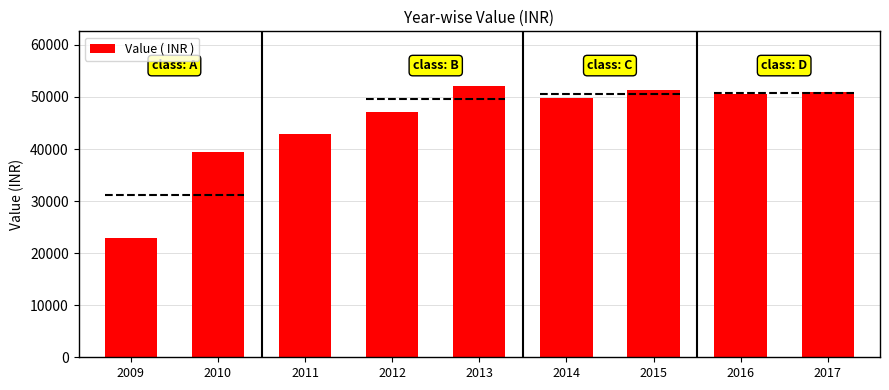

What is the value of the 2nd bar from the left?

39360.0